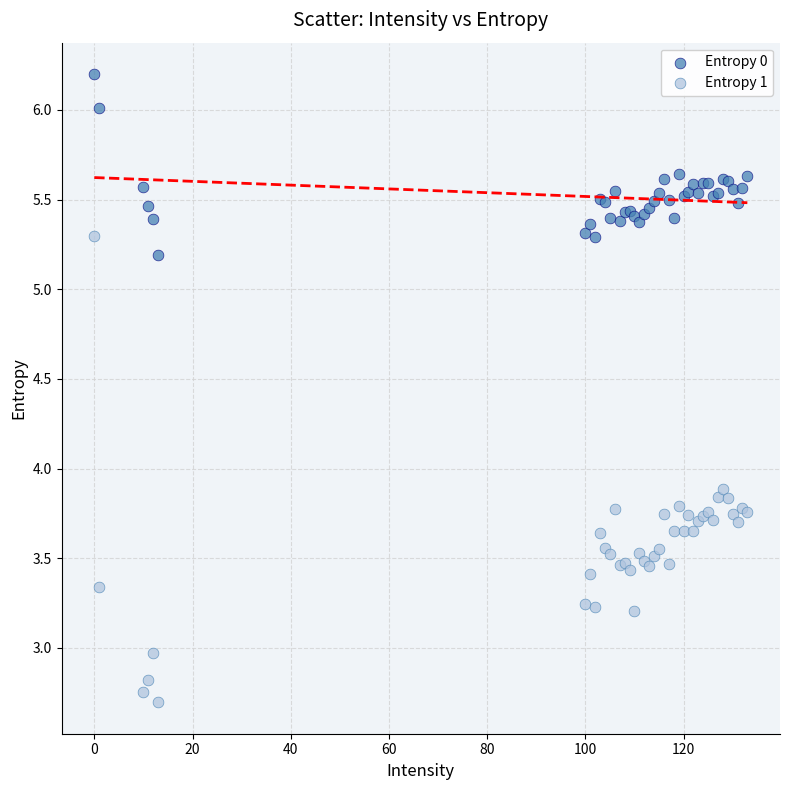

Across all series, what Y value is closest to 4?

3.9